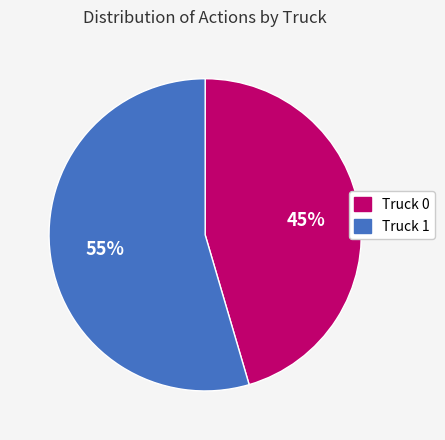

What is the largest slice in the pie chart?

Truck 1